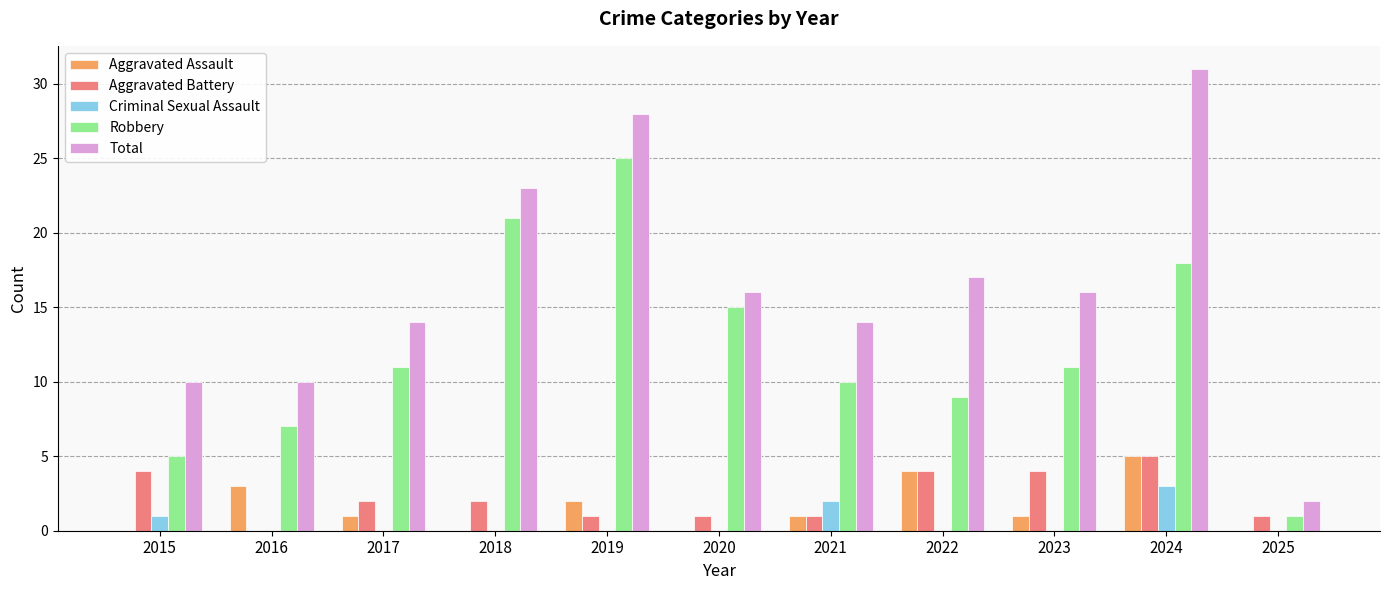

Is it true that Total equals 23 at 2018?

True